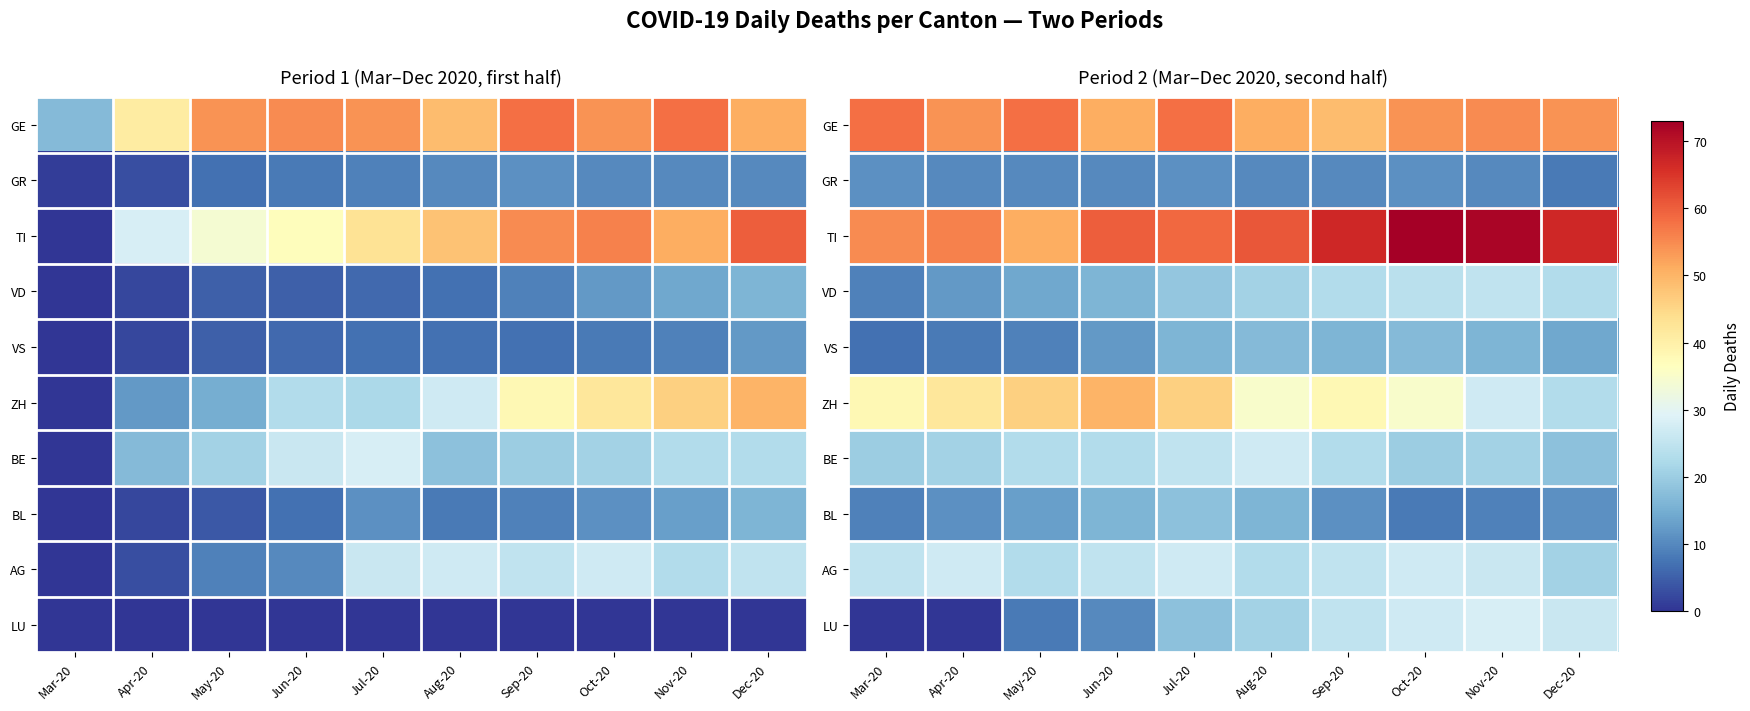

Is the value of ZH at Apr-20 greater than the value of BE at Sep-20?

Yes